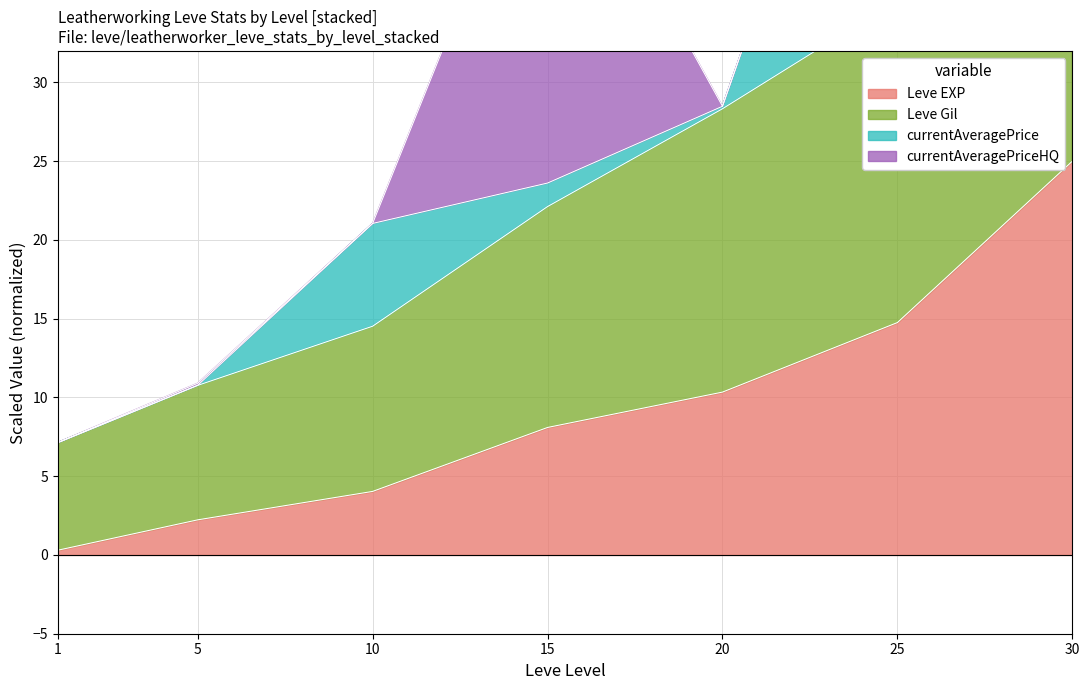

True or false: Leve Gil and Leve EXP intersect in this chart.

False